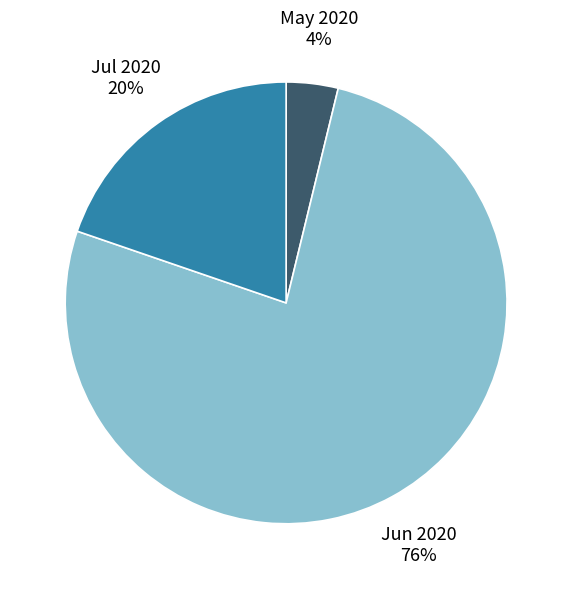

Is there a majority slice in this chart?

Yes